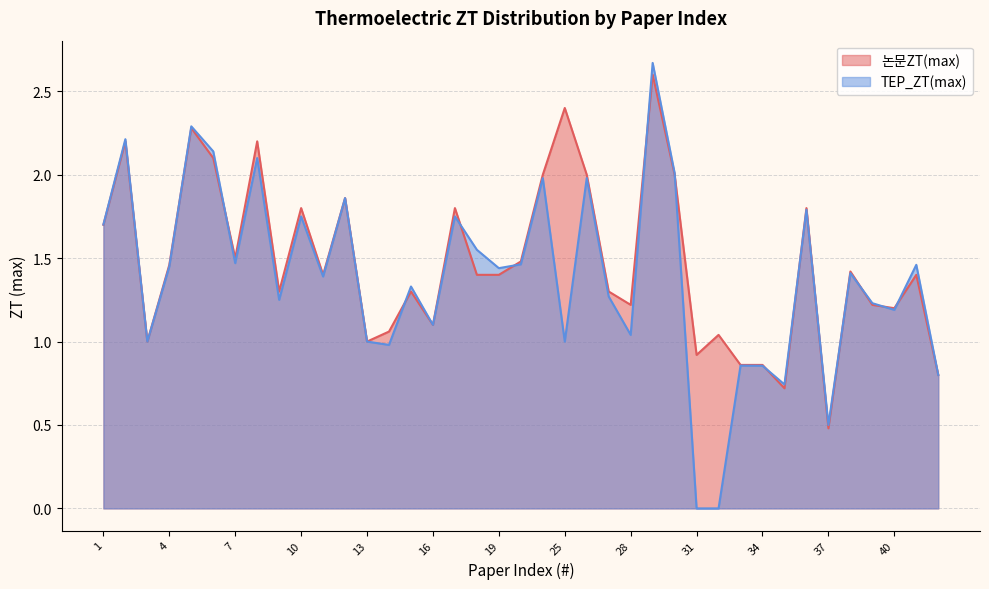

What is the maximum value shown in the chart?

2.7